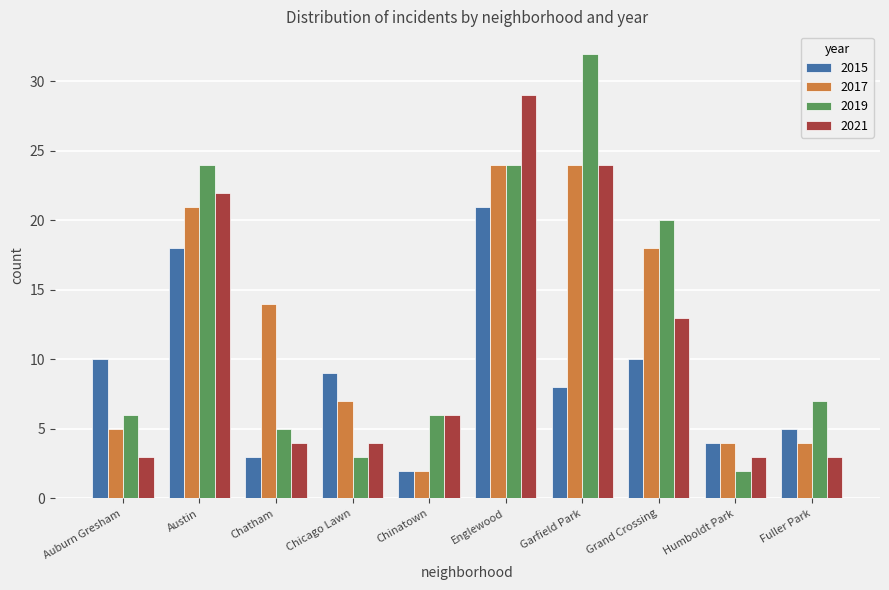

What is the minimum value shown in the chart?

2